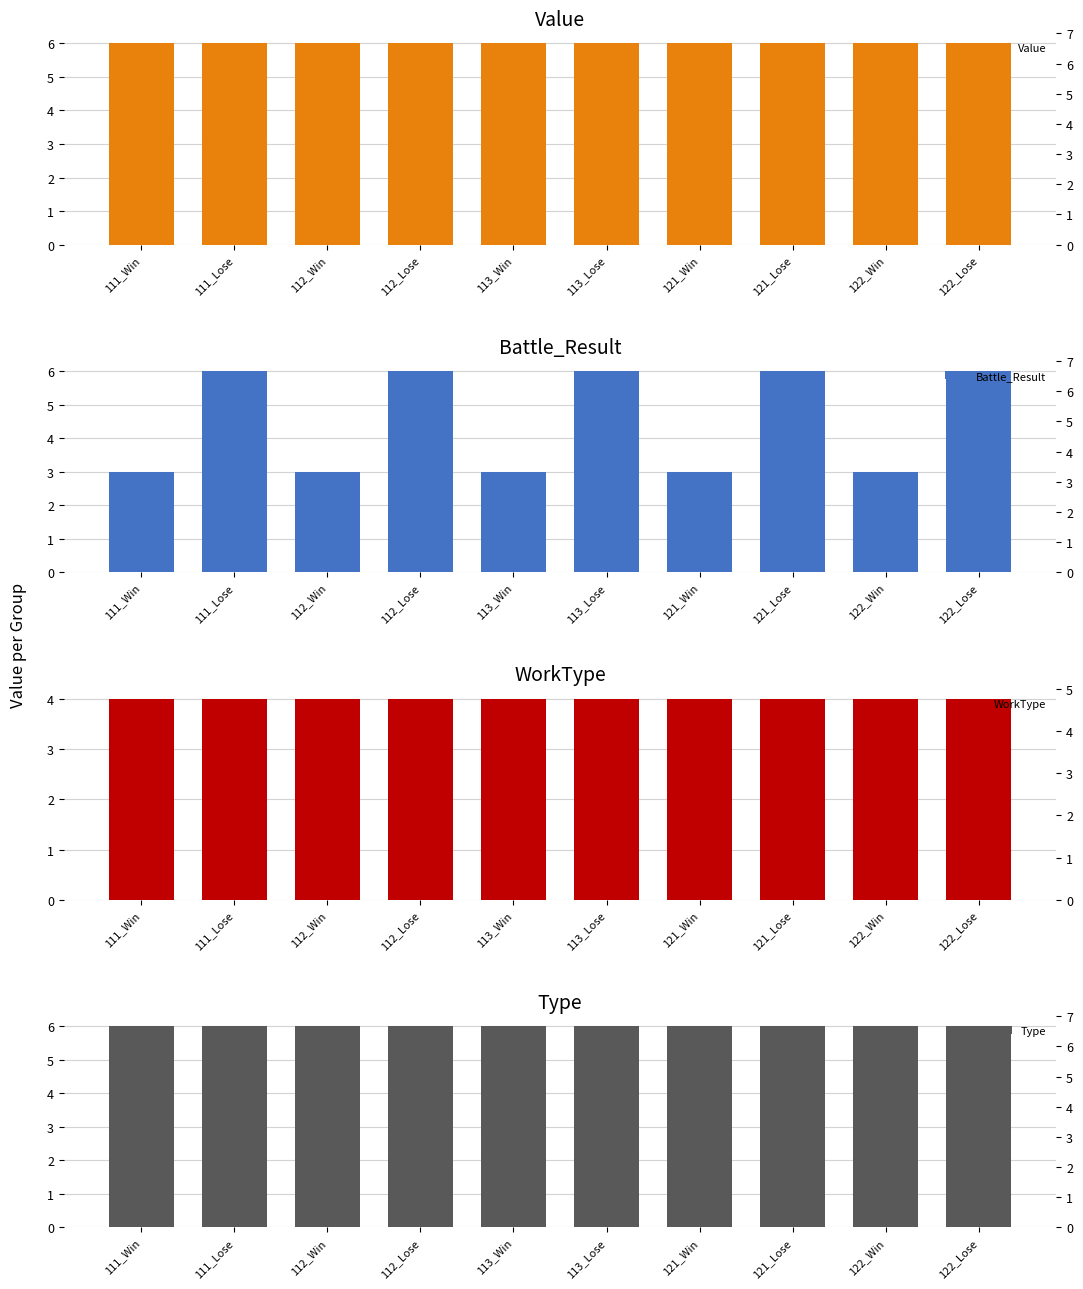

Rank the series at 121_Lose from highest to lowest value.

Value, Battle_Result, Type, WorkType